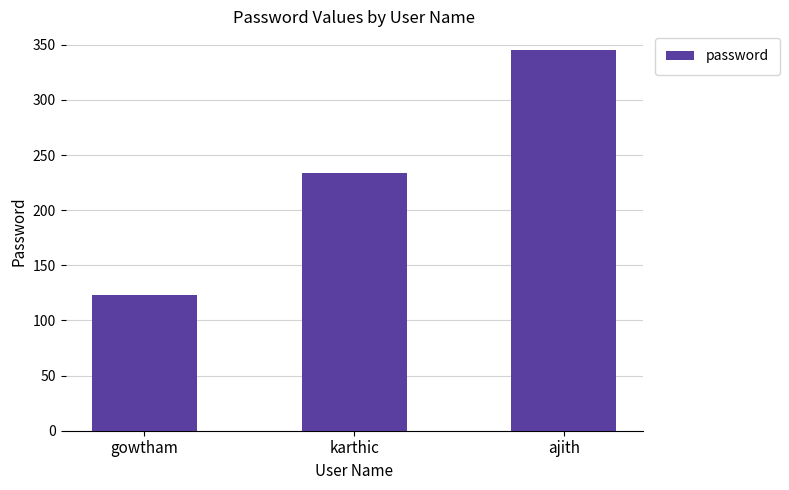

How many data points are less than 234?

1